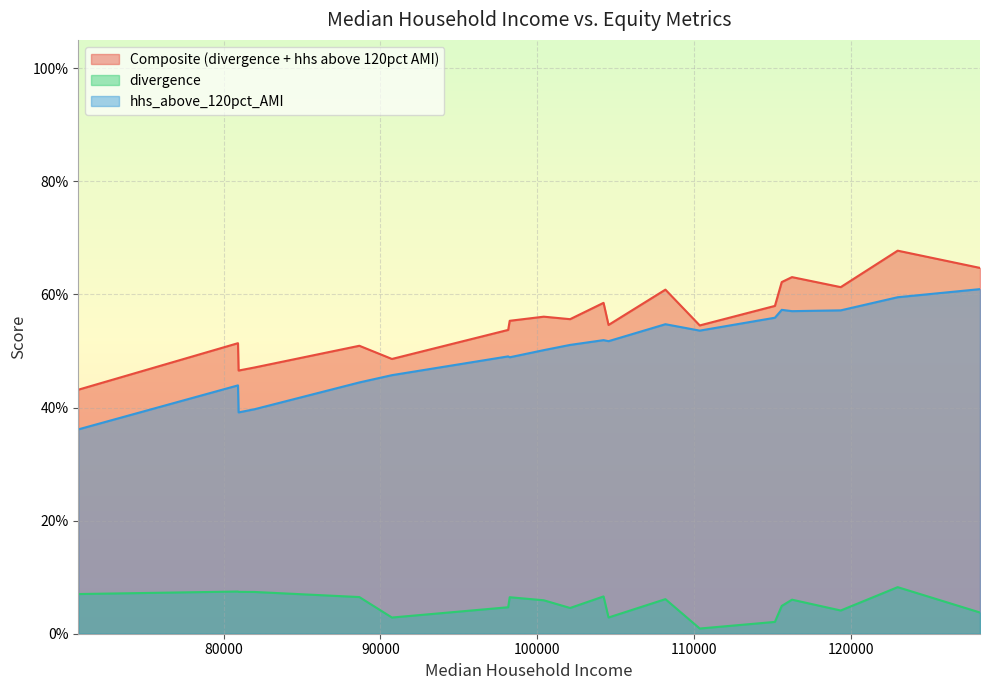

Reading left to right, extract all data points from this chart.

Composite (divergence + hhs above 120pct AMI): 110372=0.5	115167=0.6	90734=0.5	104552=0.5	128252=0.6	119366=0.6	102101=0.6	98150=0.5	115602=0.6	100422=0.6	116257=0.6	108181=0.6	98247=0.6	88655=0.5	104234=0.6	70723=0.4	81961=0.5	80950=0.5	80912=0.5	122999=0.7
divergence: 110372=0.0	115167=0.0	90734=0.0	104552=0.0	128252=0.0	119366=0.0	102101=0.0	98150=0.0	115602=0.0	100422=0.1	116257=0.1	108181=0.1	98247=0.1	88655=0.1	104234=0.1	70723=0.1	81961=0.1	80950=0.1	80912=0.1	122999=0.1
hhs_above_120pct_AMI: 110372=0.5	115167=0.6	90734=0.5	104552=0.5	128252=0.6	119366=0.6	102101=0.5	98150=0.5	115602=0.6	100422=0.5	116257=0.6	108181=0.5	98247=0.5	88655=0.4	104234=0.5	70723=0.4	81961=0.4	80950=0.4	80912=0.4	122999=0.6